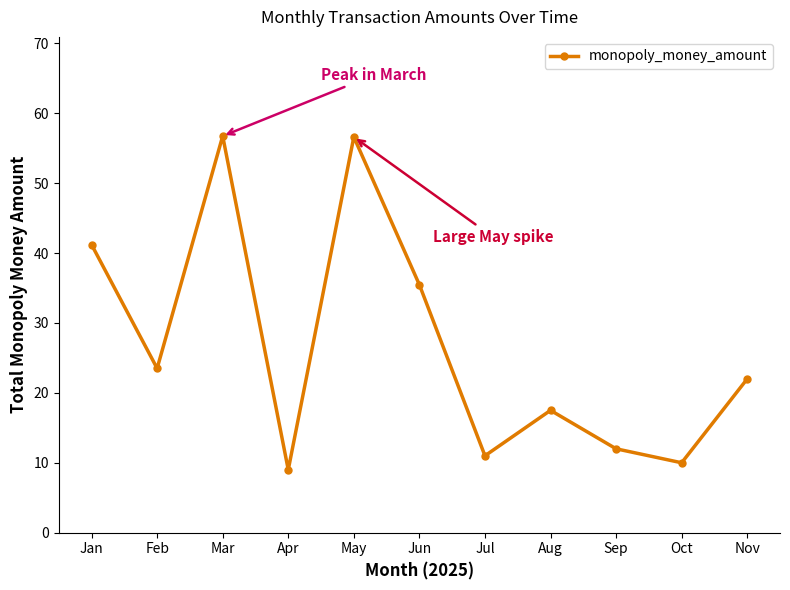

What is the value of the 9th point from the left?

12.0